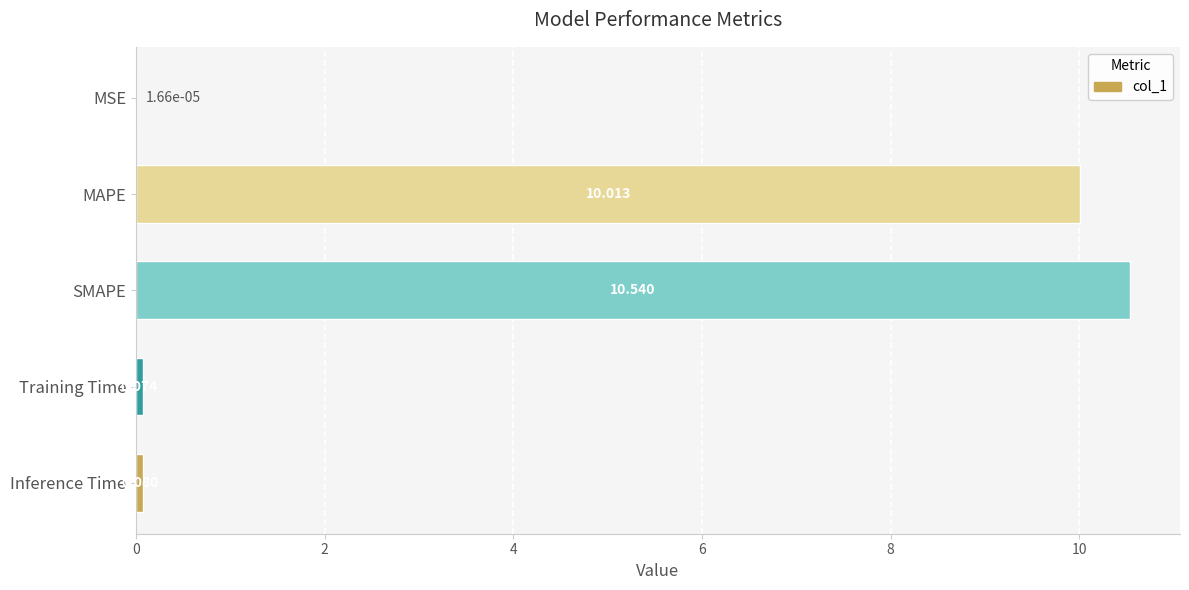

Which category has the highest value across all series?

SMAPE